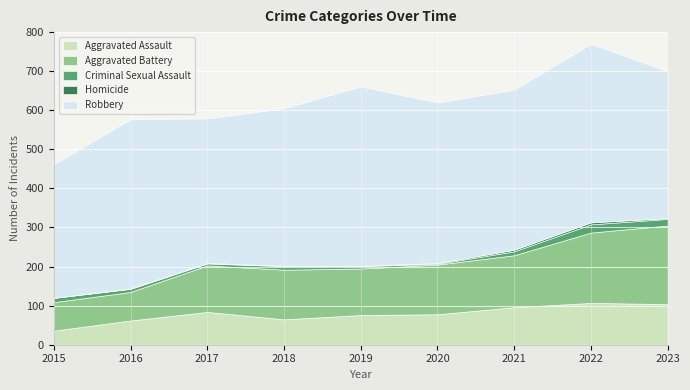

Is the value of Aggravated Assault at 2020 greater than the value of Homicide at 2020?

Yes